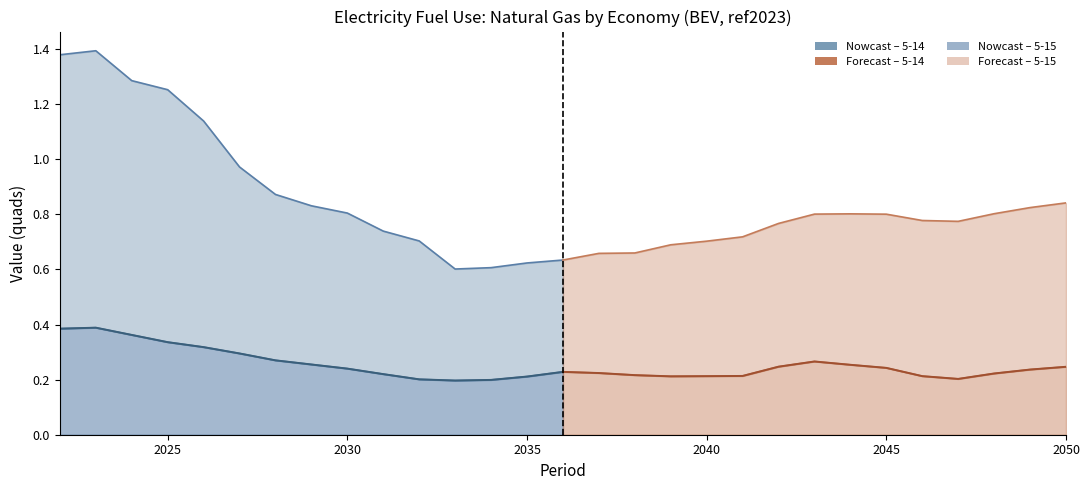

Reading left to right, extract all data points from this chart.

5-14 electricity: fuel use: natural gas: 2022=0.4	2023=0.4	2024=0.4	2025=0.3	2026=0.3	2027=0.3	2028=0.3	2029=0.3	2030=0.2	2031=0.2	2032=0.2	2033=0.2	2034=0.2	2035=0.2	2036=0.2	2037=0.2	2038=0.2	2039=0.2	2040=0.2	2041=0.2	2042=0.2	2043=0.3	2044=0.3	2045=0.2	2046=0.2	2047=0.2	2048=0.2	2049=0.2	2050=0.2
5-15 electricity: fuel use: natural gas: 2022=1.0	2023=1.0	2024=0.9	2025=0.9	2026=0.8	2027=0.7	2028=0.6	2029=0.6	2030=0.6	2031=0.5	2032=0.5	2033=0.4	2034=0.4	2035=0.4	2036=0.4	2037=0.4	2038=0.4	2039=0.5	2040=0.5	2041=0.5	2042=0.5	2043=0.5	2044=0.5	2045=0.6	2046=0.6	2047=0.6	2048=0.6	2049=0.6	2050=0.6